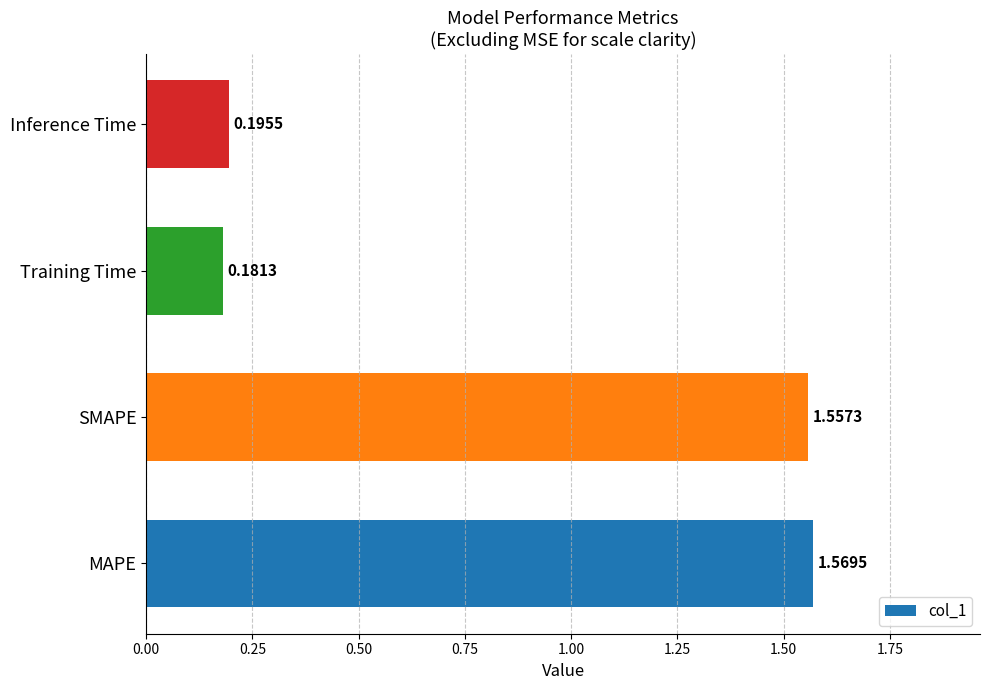

What is the change in value from MAPE to Inference Time?

-1.4